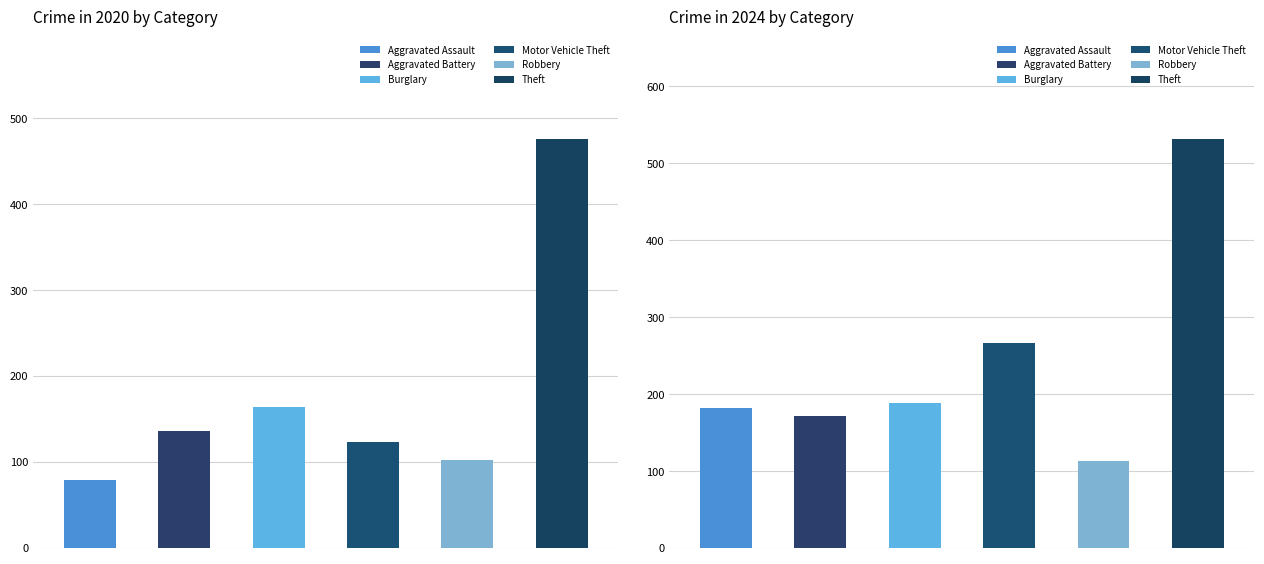

True or false: Aggravated Battery has a value of 88 at 2023.

False